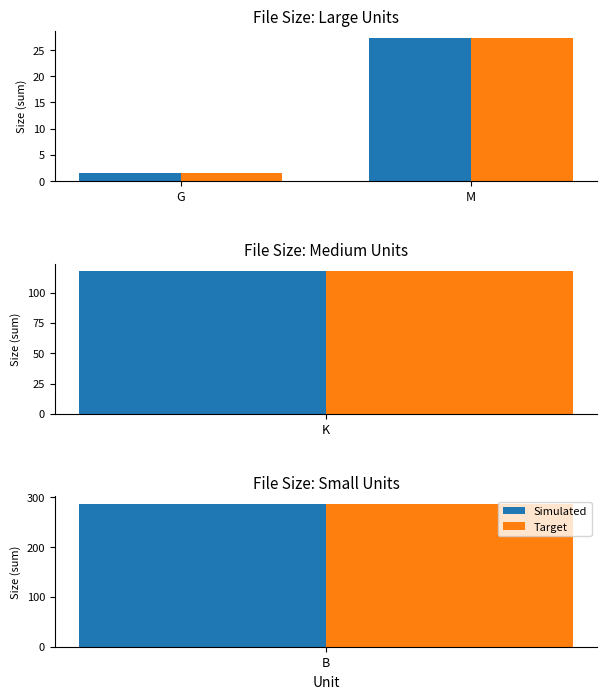

What are all the series names shown in the legend?

Simulated, Target